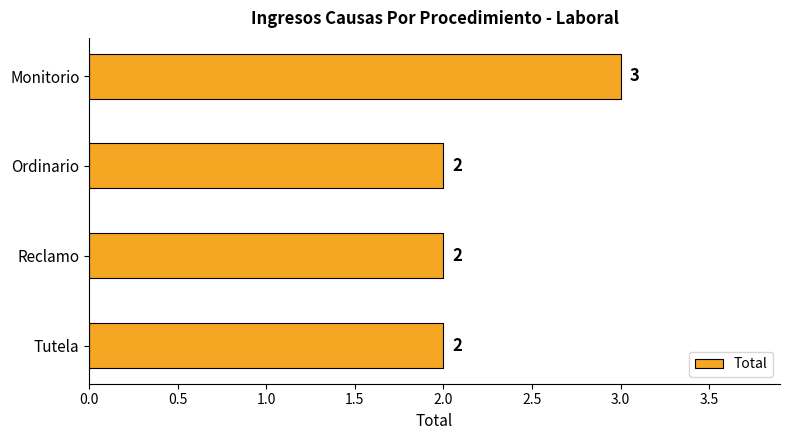

What is the difference between the maximum and minimum values?

1